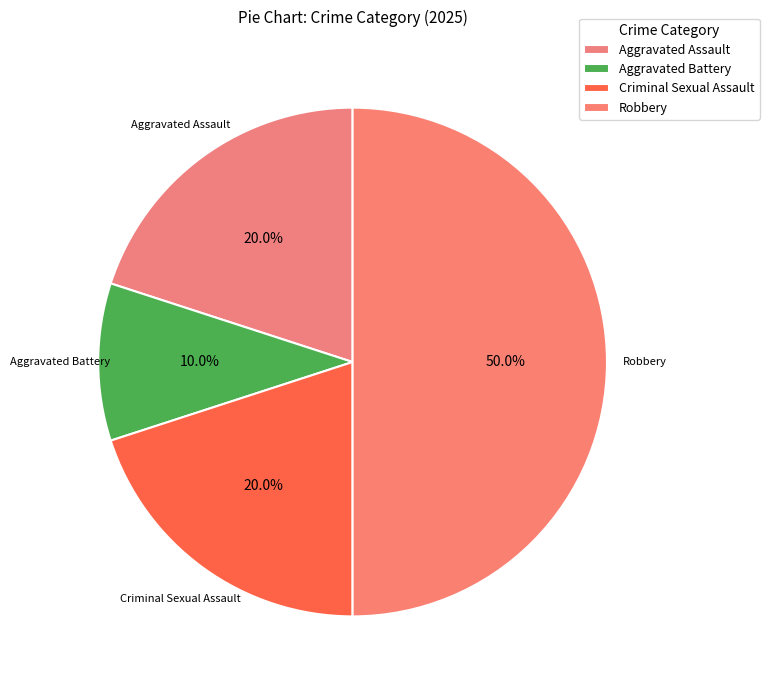

To the nearest percent, what is the difference between the largest and smallest slice percentages?

40%